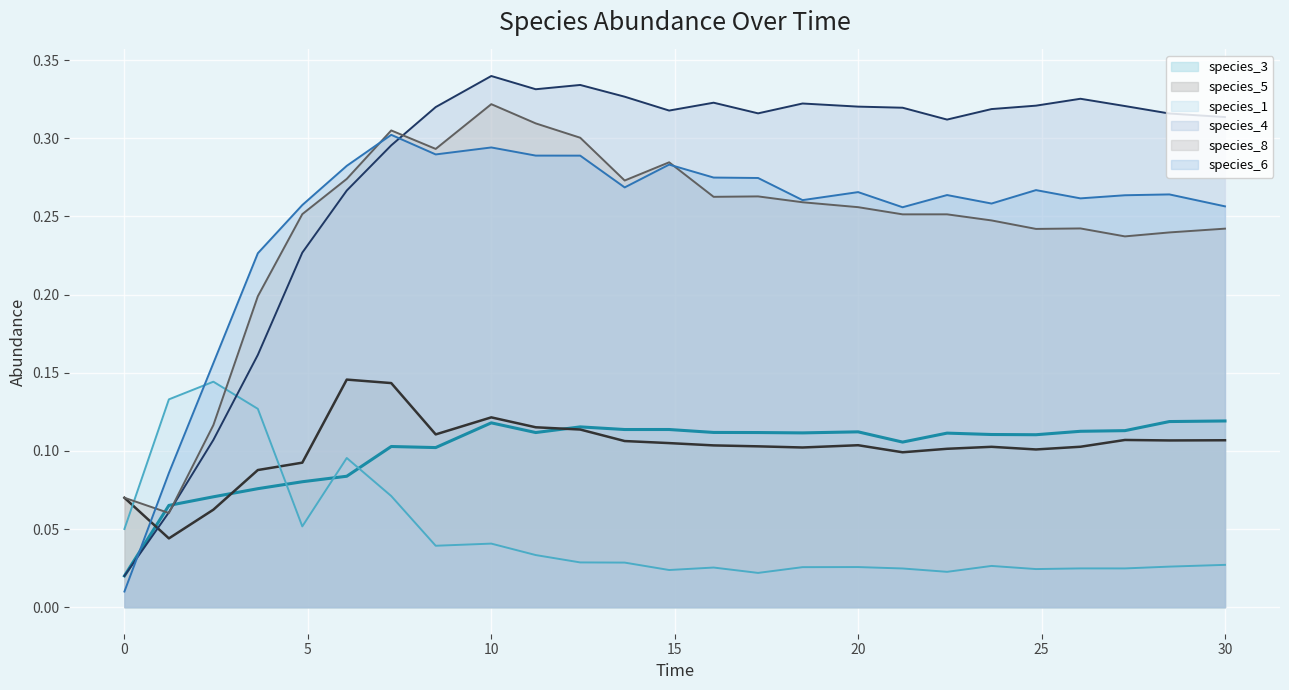

What is the sum of the species_5 line values at 24 and 10?

0.2